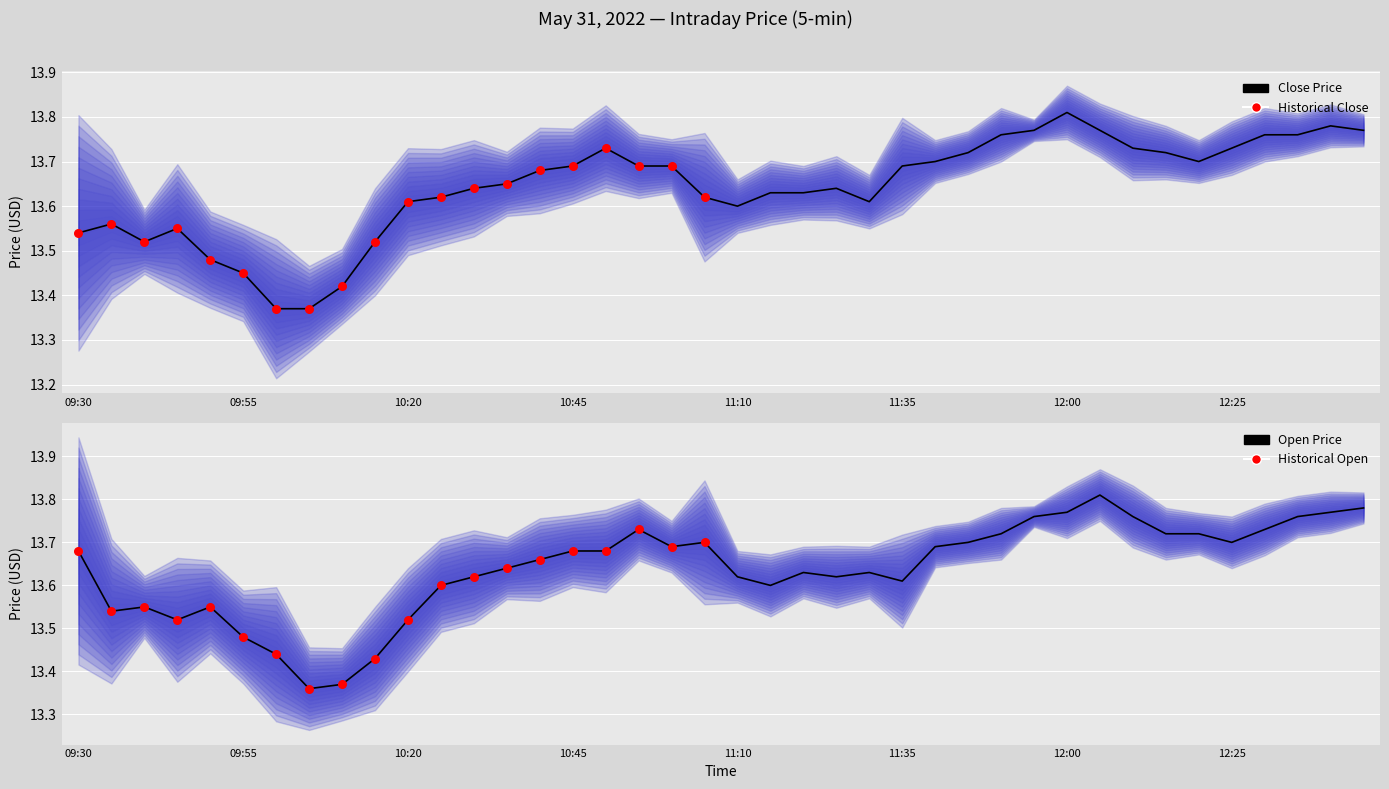

What is the total value across all series at 11:40?

27.4